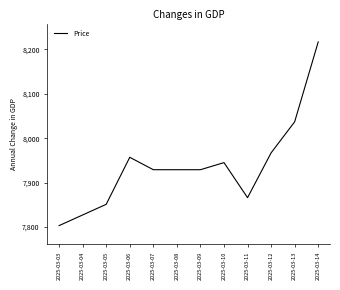

At which label does the data first exceed 7929?

2025-03-06